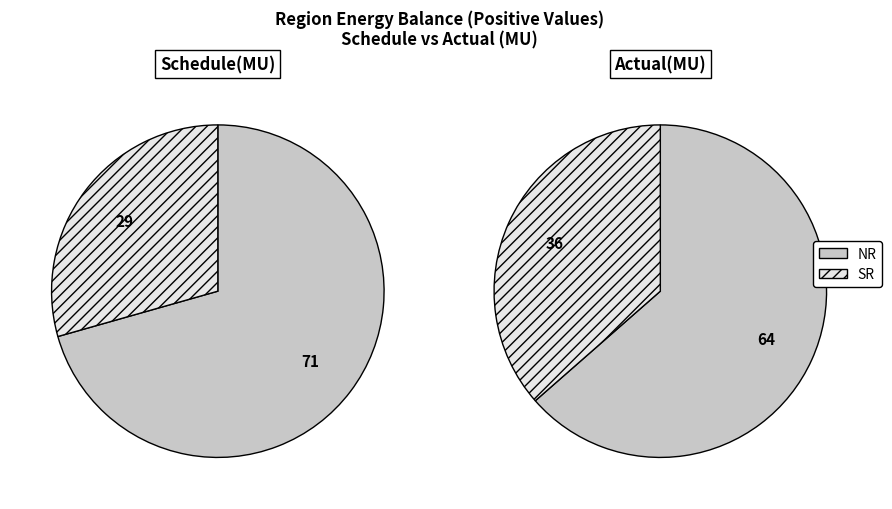

To the nearest percent, what is the average slice percentage?

50%